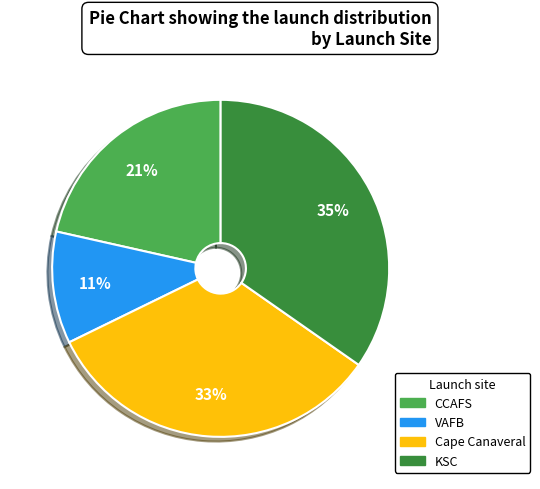

What is the smallest slice in the pie chart?

VAFB